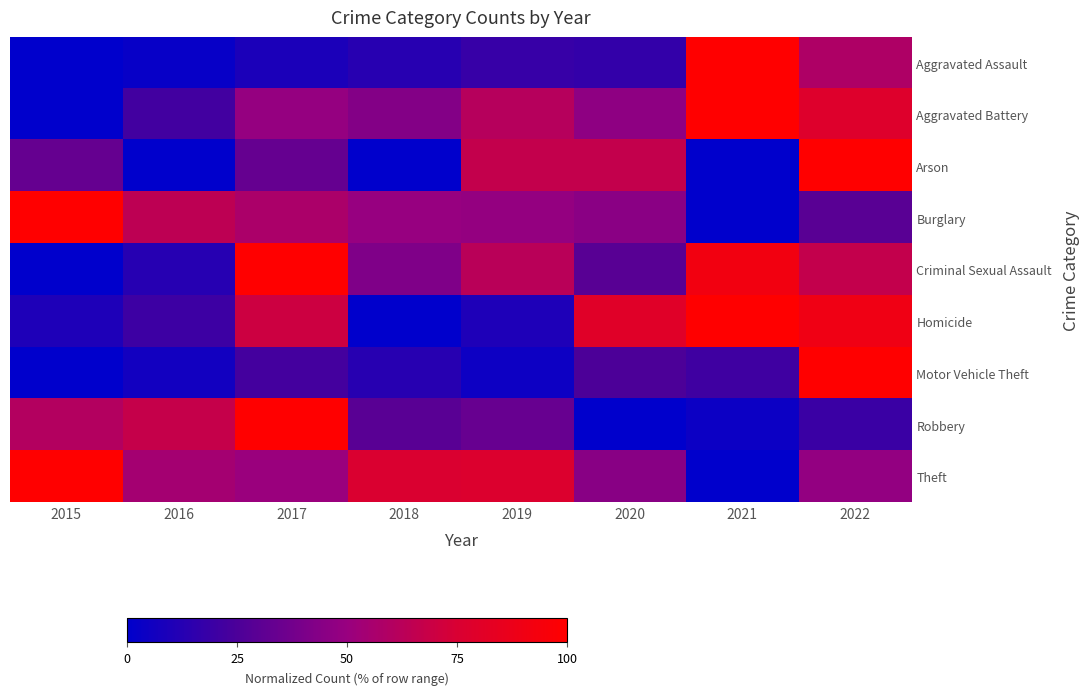

Rank the series by their maximum value, from lowest to highest.

Aggravated Assault, Aggravated Battery, Arson, Burglary, Criminal Sexual Assault, Homicide, Motor Vehicle Theft, Robbery, Theft